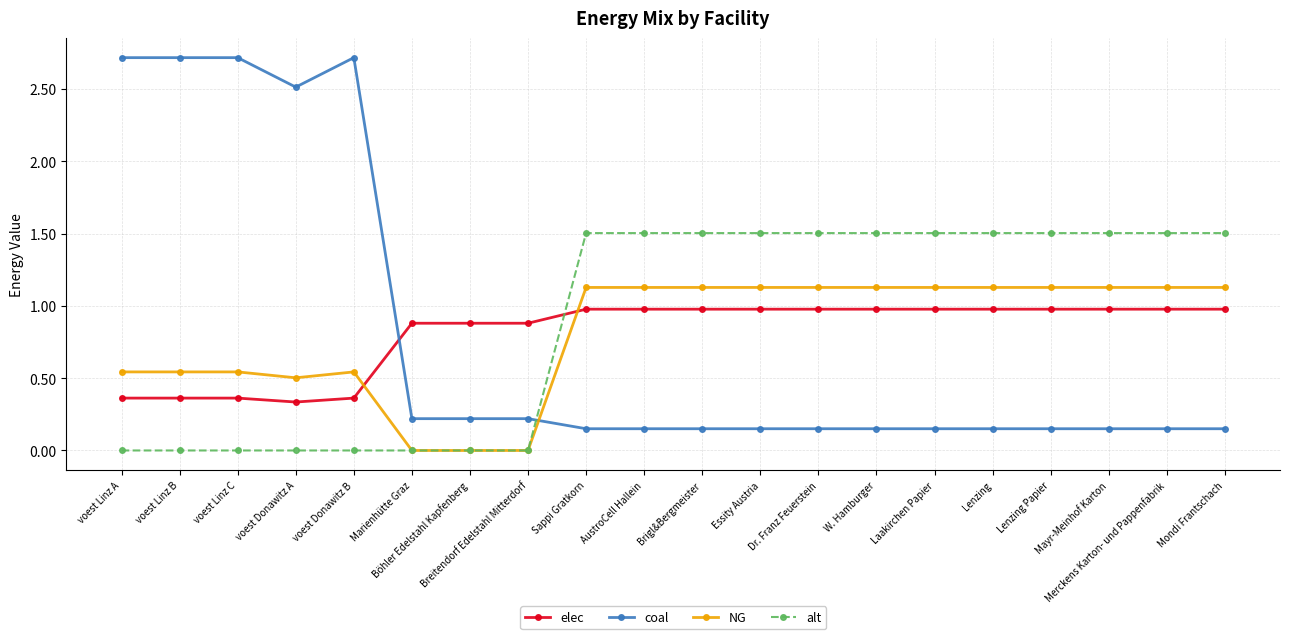

Which series has the largest total across all categories?

alt